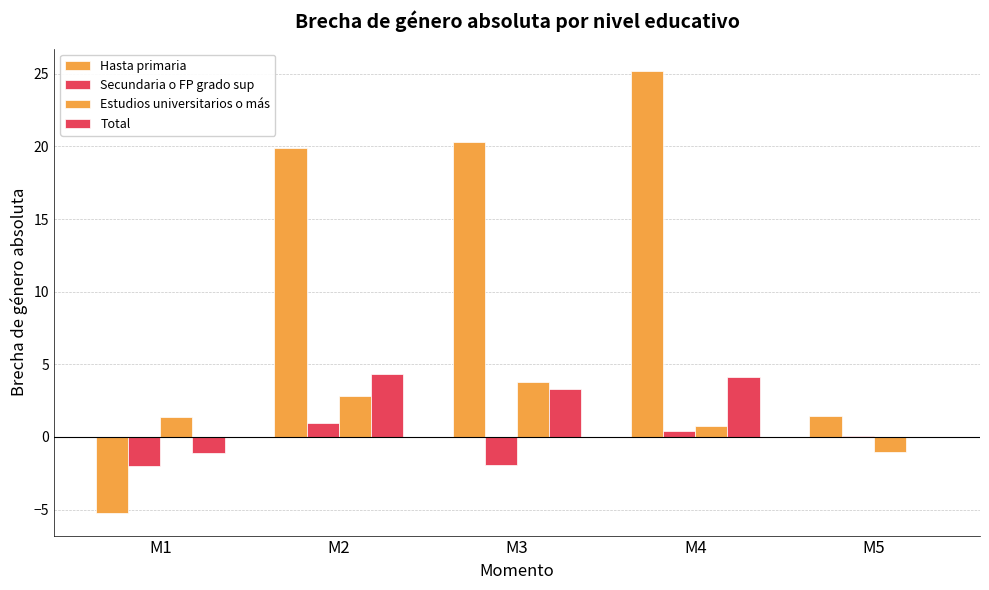

At which category does the chart reach its minimum across all series?

M1